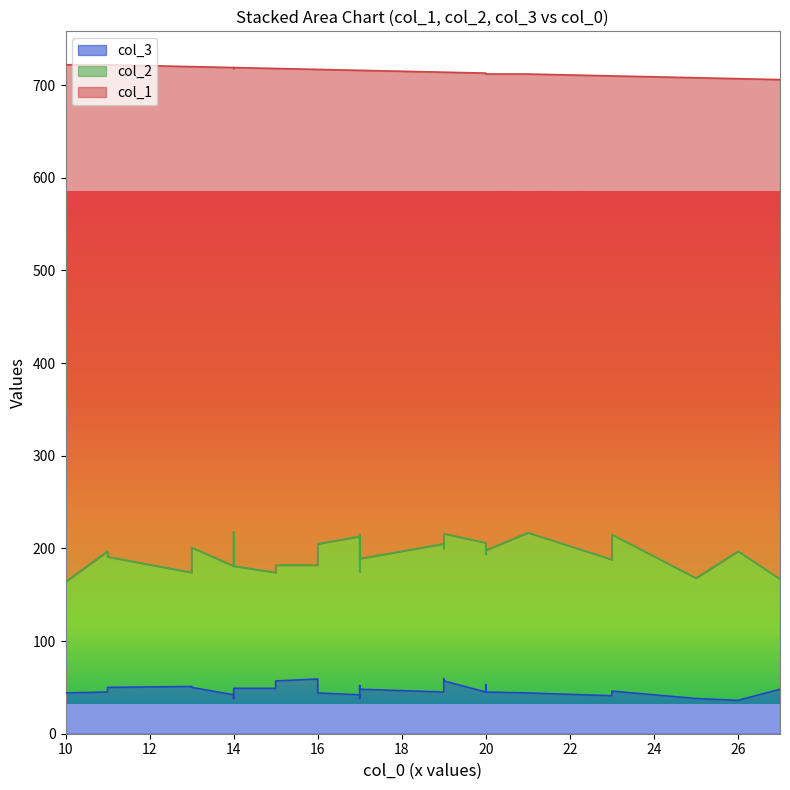

True or false: col_3 and col_2 cross at least once.

False